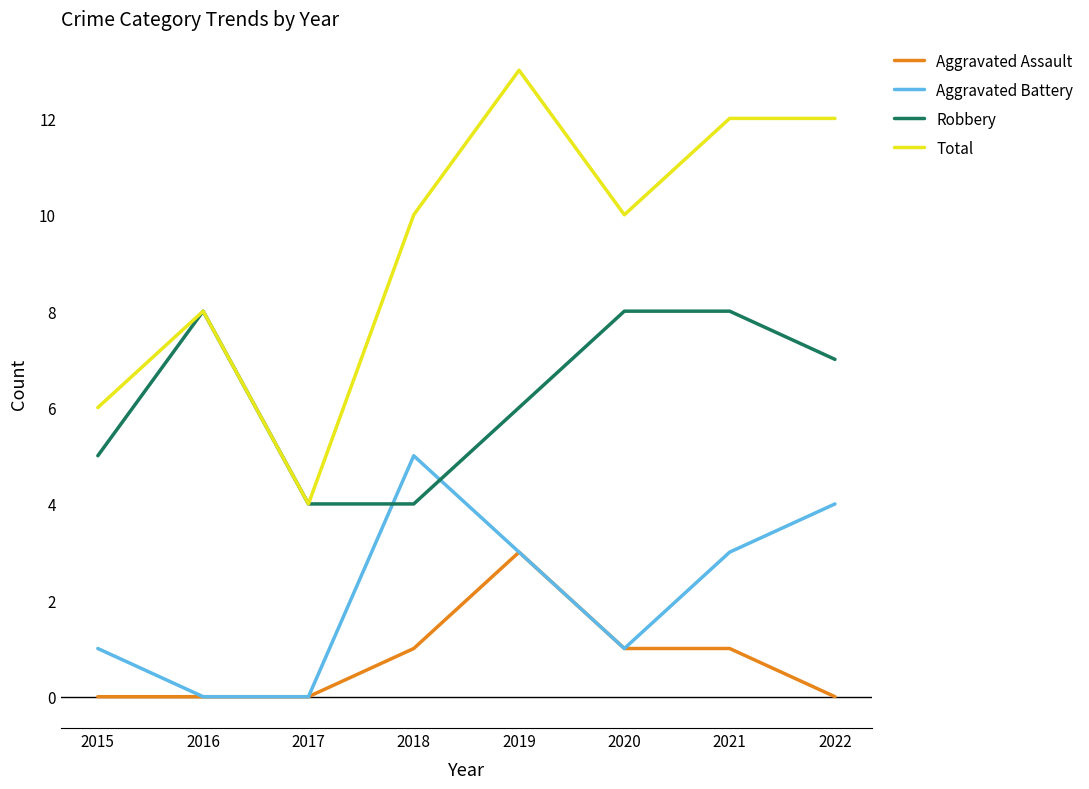

The Aggravated Battery series shows 3 at 2021. True or false?

True